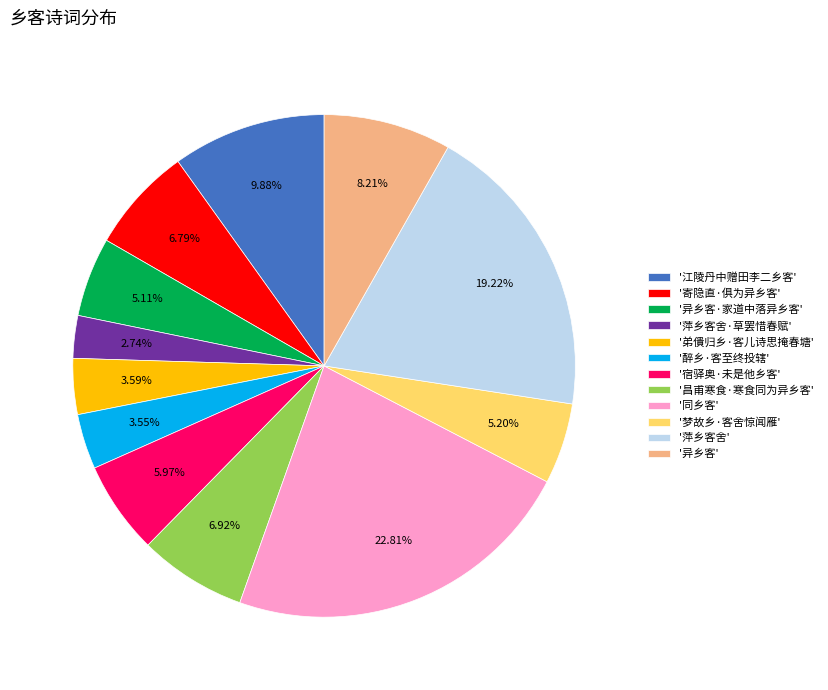

How many slices are in this pie chart?

12